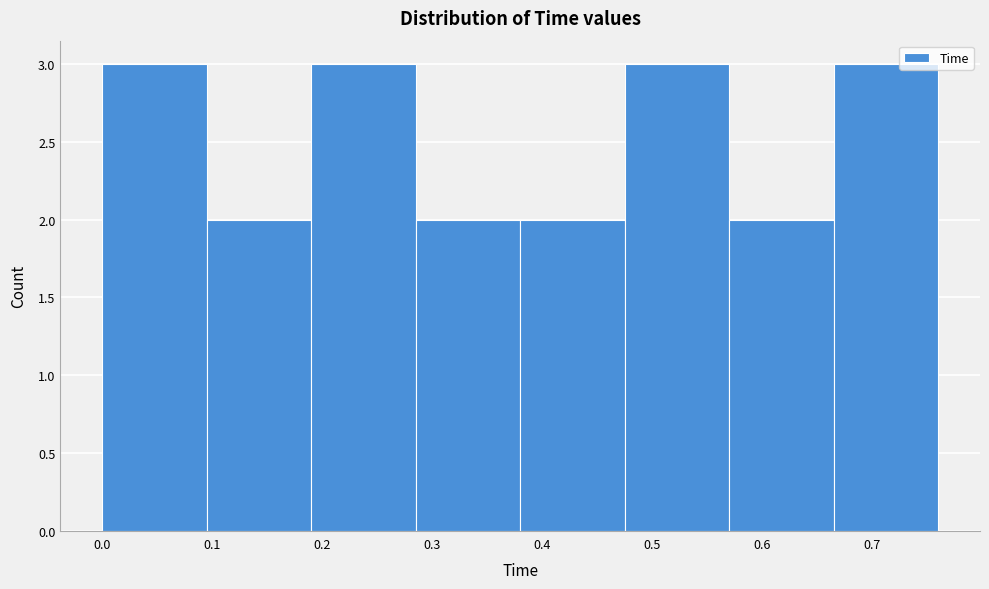

Reading left to right, list every bar in this chart as the range it spans on the x-axis followed by its height. Neither the bar edges nor the heights are printed on the chart, so give them approximately, as read against the axes.

0.000 to 0.095: 3
0.095 to 0.190: 2
0.190 to 0.285: 3
0.285 to 0.380: 2
0.380 to 0.475: 2
0.475 to 0.570: 3
0.570 to 0.665: 2
0.665 to 0.760: 3